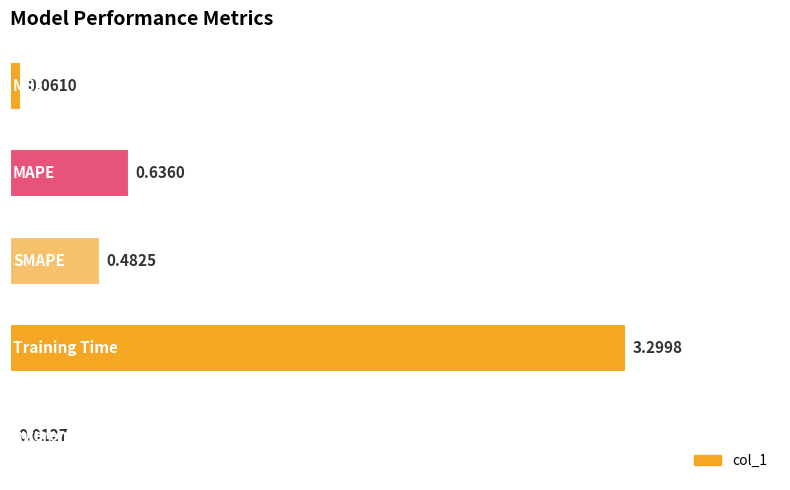

What is the sum of all values?

4.5